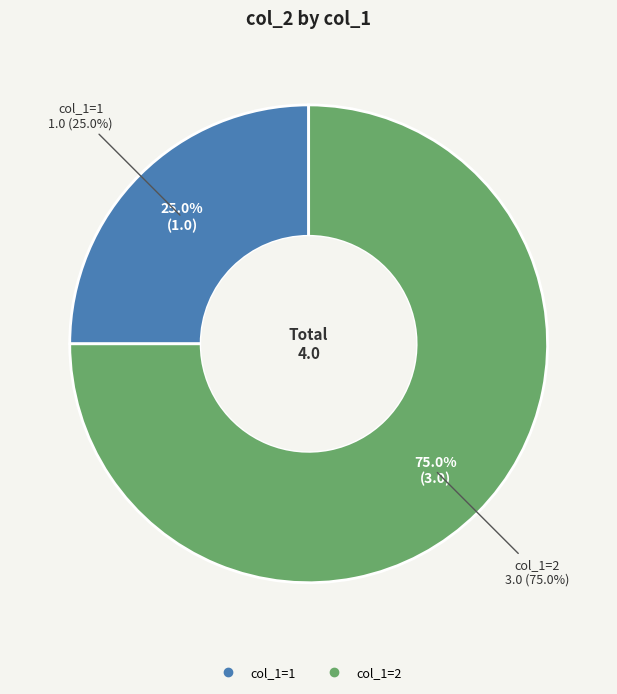

Between col_1=1 and col_1=2, which is larger?

col_1=2